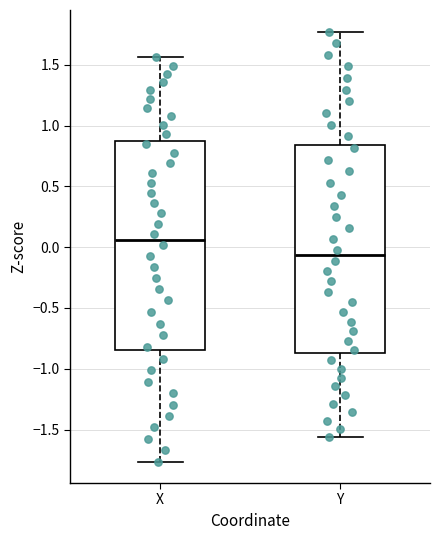

Which box has the highest median line?

X